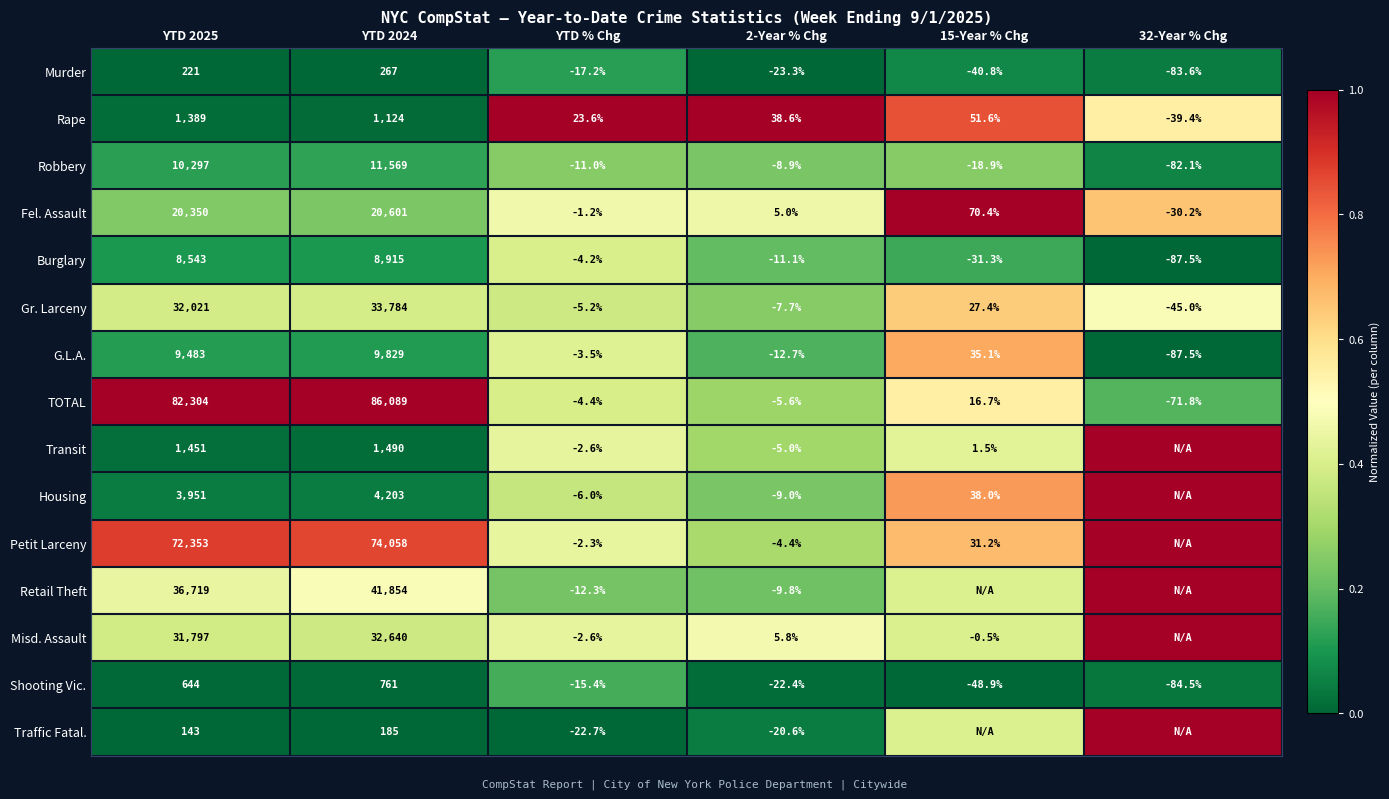

Rank the series at YTD 2025 from highest to lowest value.

TOTAL, Petit Larceny, Retail Theft, Gr. Larceny, Misd. Assault, Fel. Assault, Robbery, G.L.A., Burglary, Housing, Transit, Rape, Shooting Vic., Murder, Traffic Fatal.